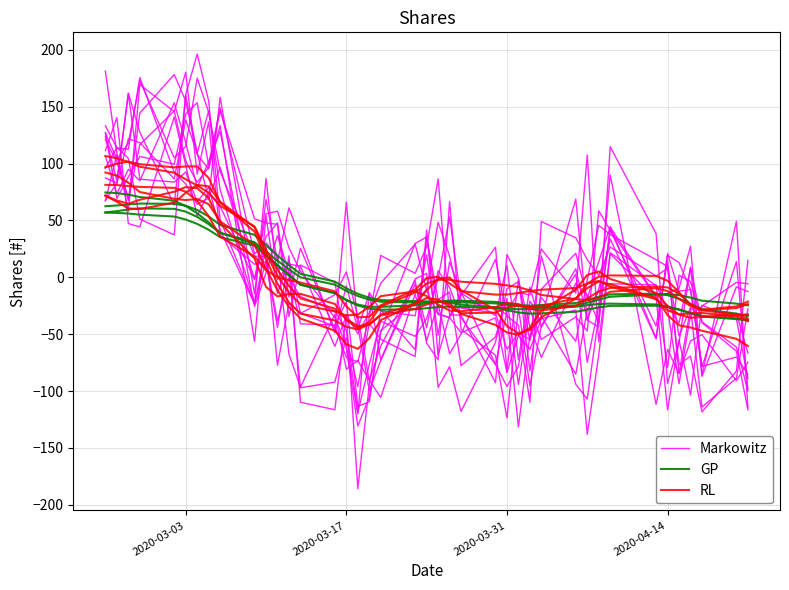

How many data points does each series have?

40